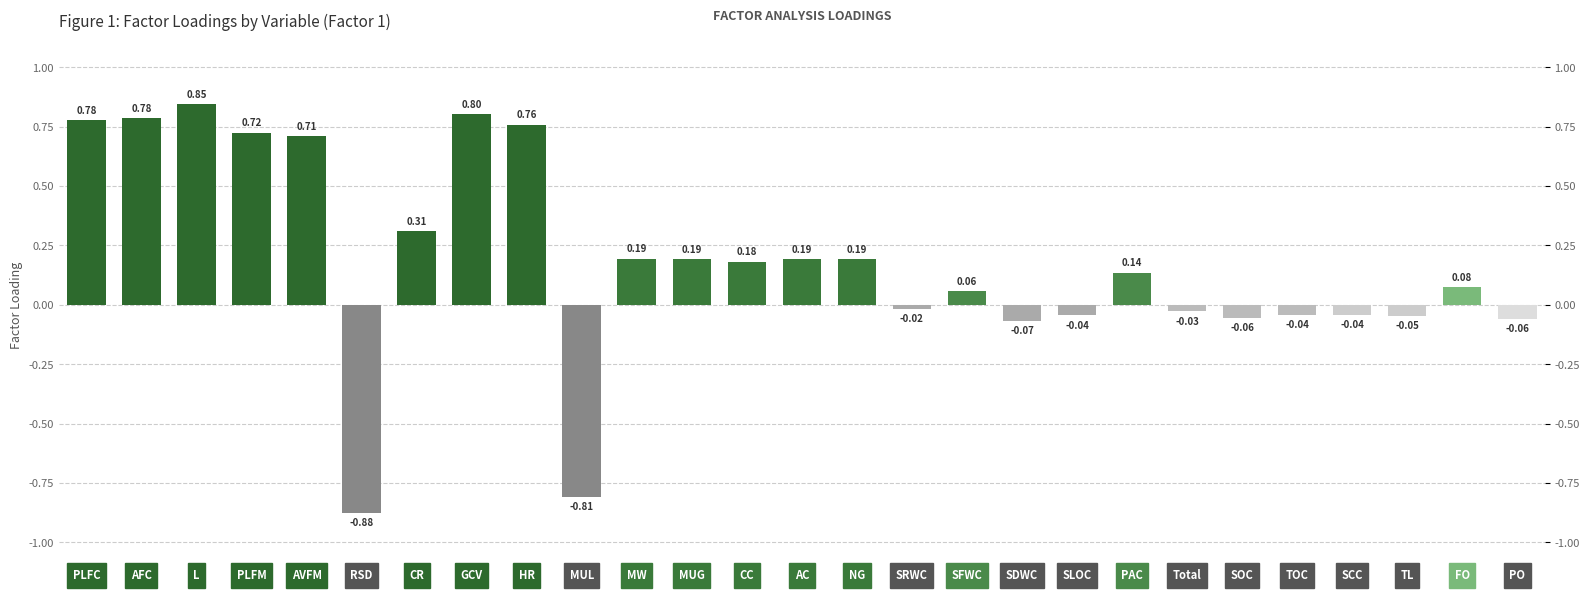

Which has a higher value, HR or SCC?

HR